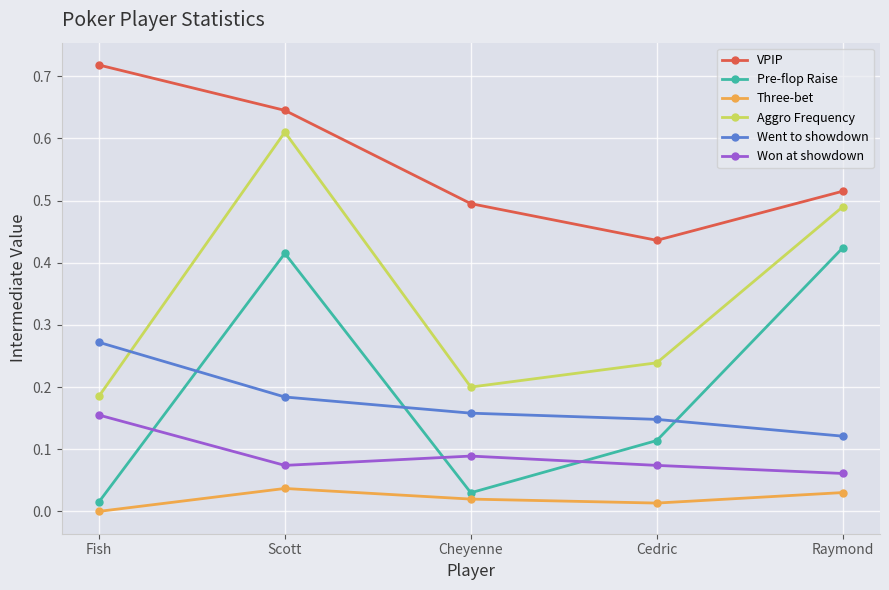

Rank the series at Fish from highest to lowest value.

VPIP, Went to showdown, Aggro Frequency, Won at showdown, Pre-flop Raise, Three-bet